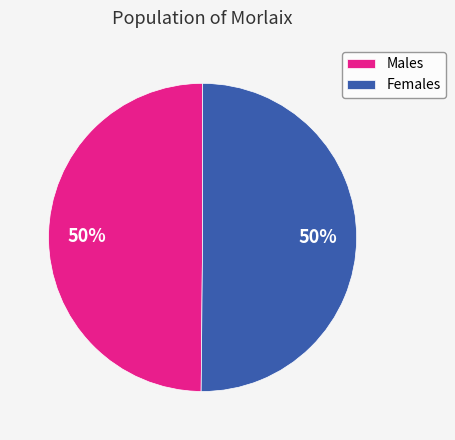

Approximately how many times larger is the value at Males compared to Females?

1.0